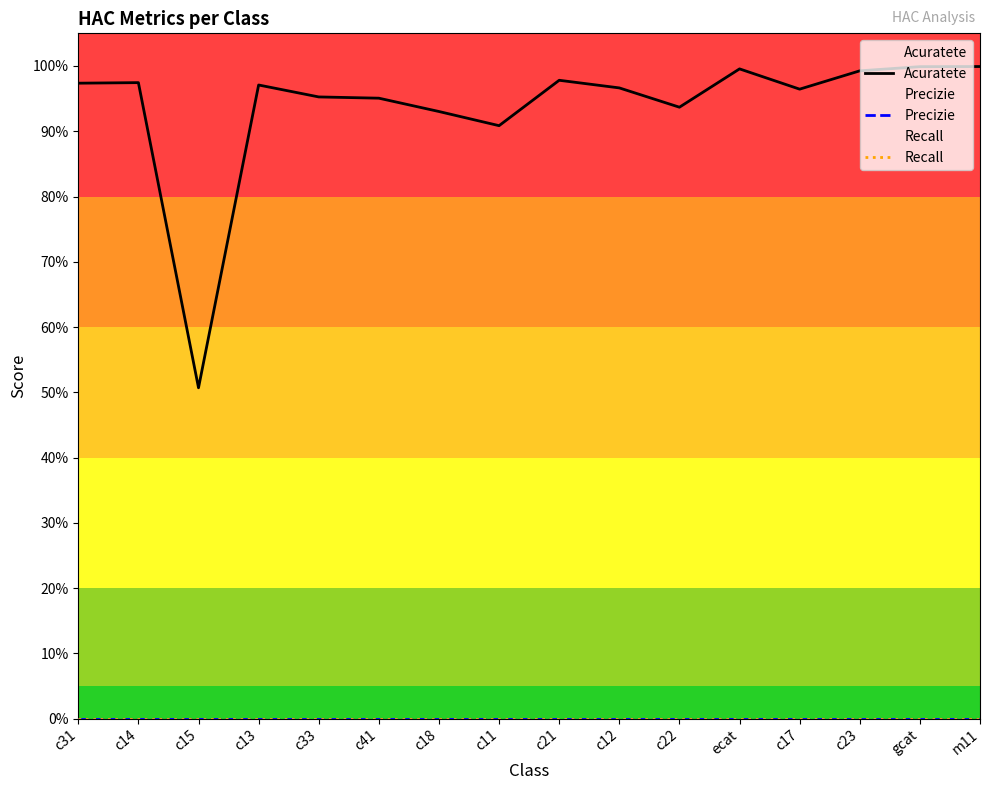

Rank the series by their maximum value, from lowest to highest.

Precizie, Recall, Acuratete